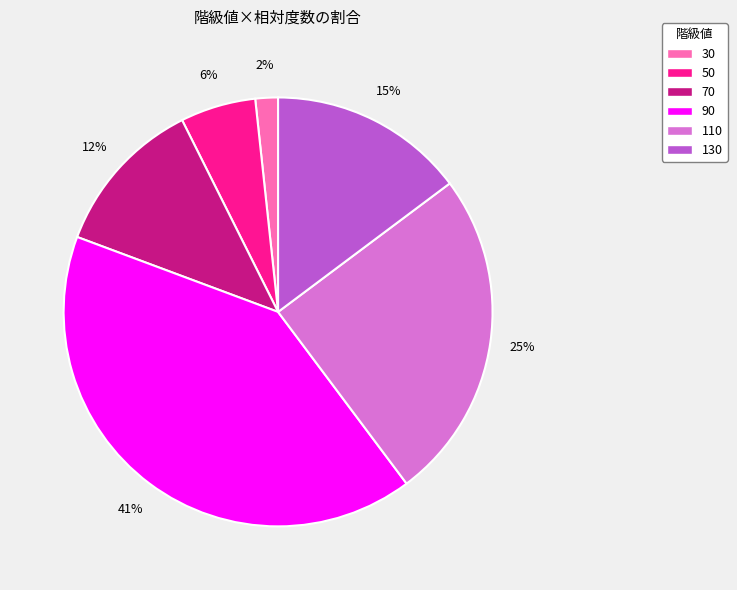

What percentage is the 90 slice, to the nearest percent?

41%